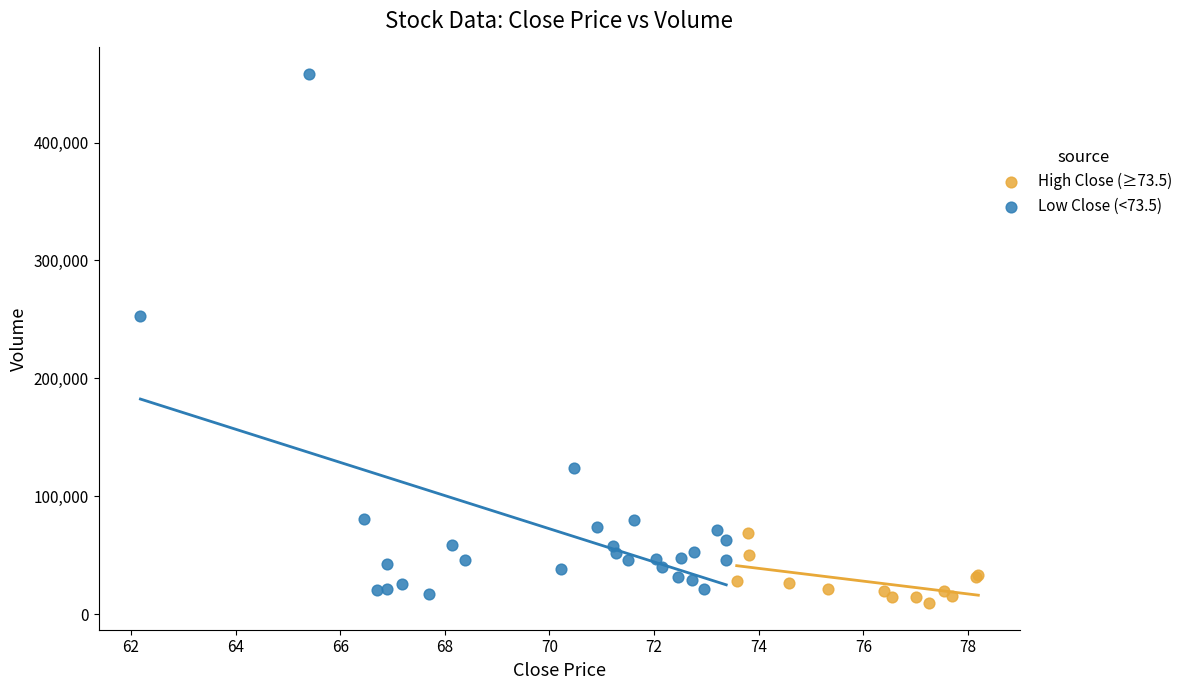

Which series reaches the maximum Y coordinate?

Low Close (<73.5)